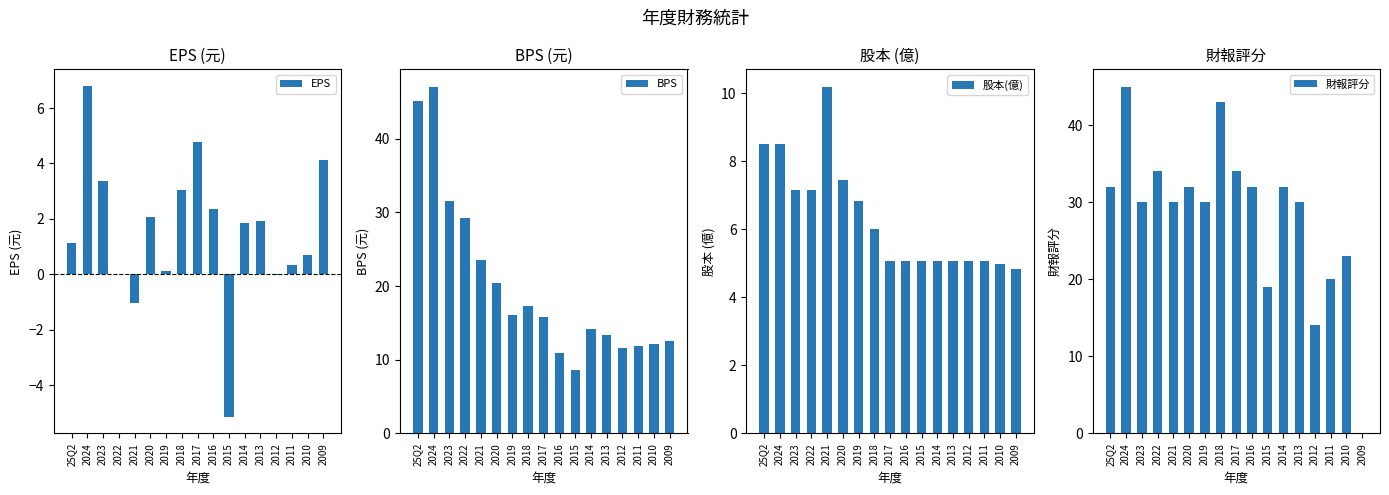

Does the chart contain any negative values?

Yes